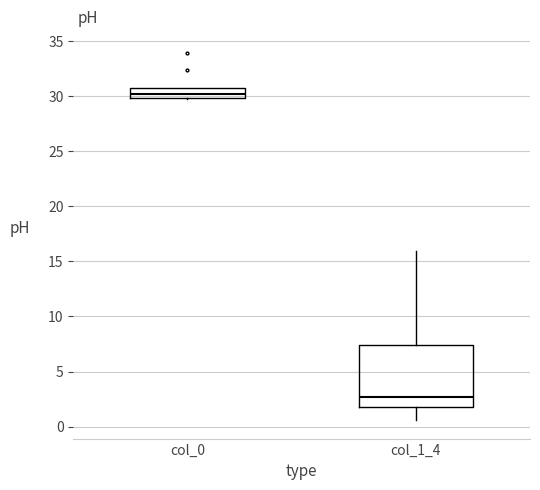

Which box has the lowest median line?

col_1_4